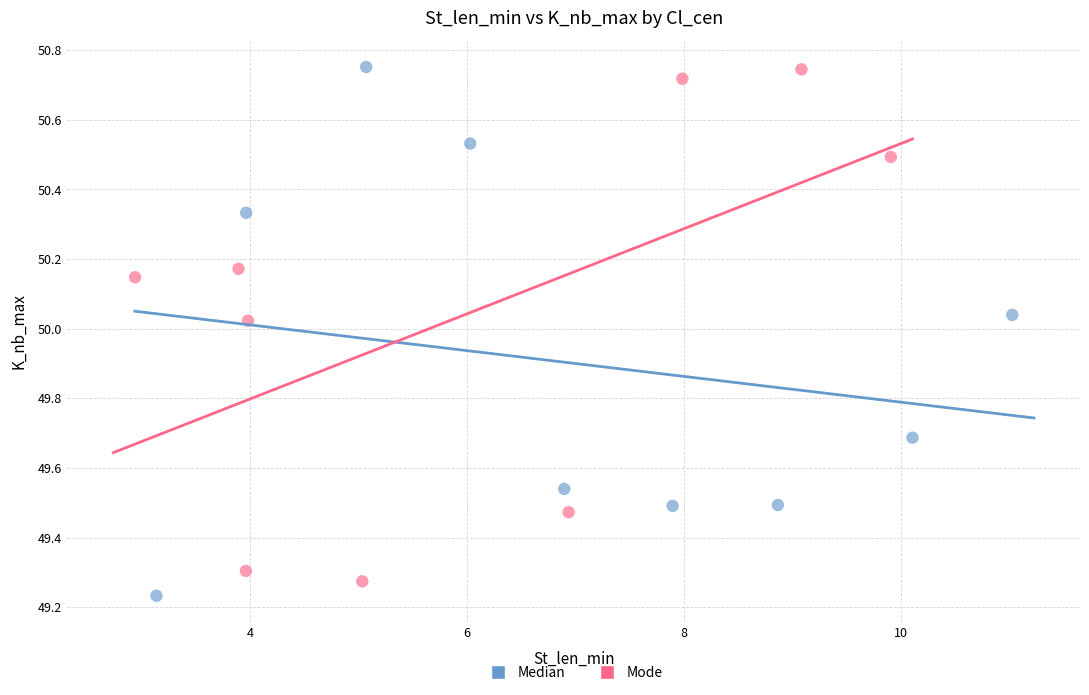

What are all the series names shown in the legend?

Median, Mode